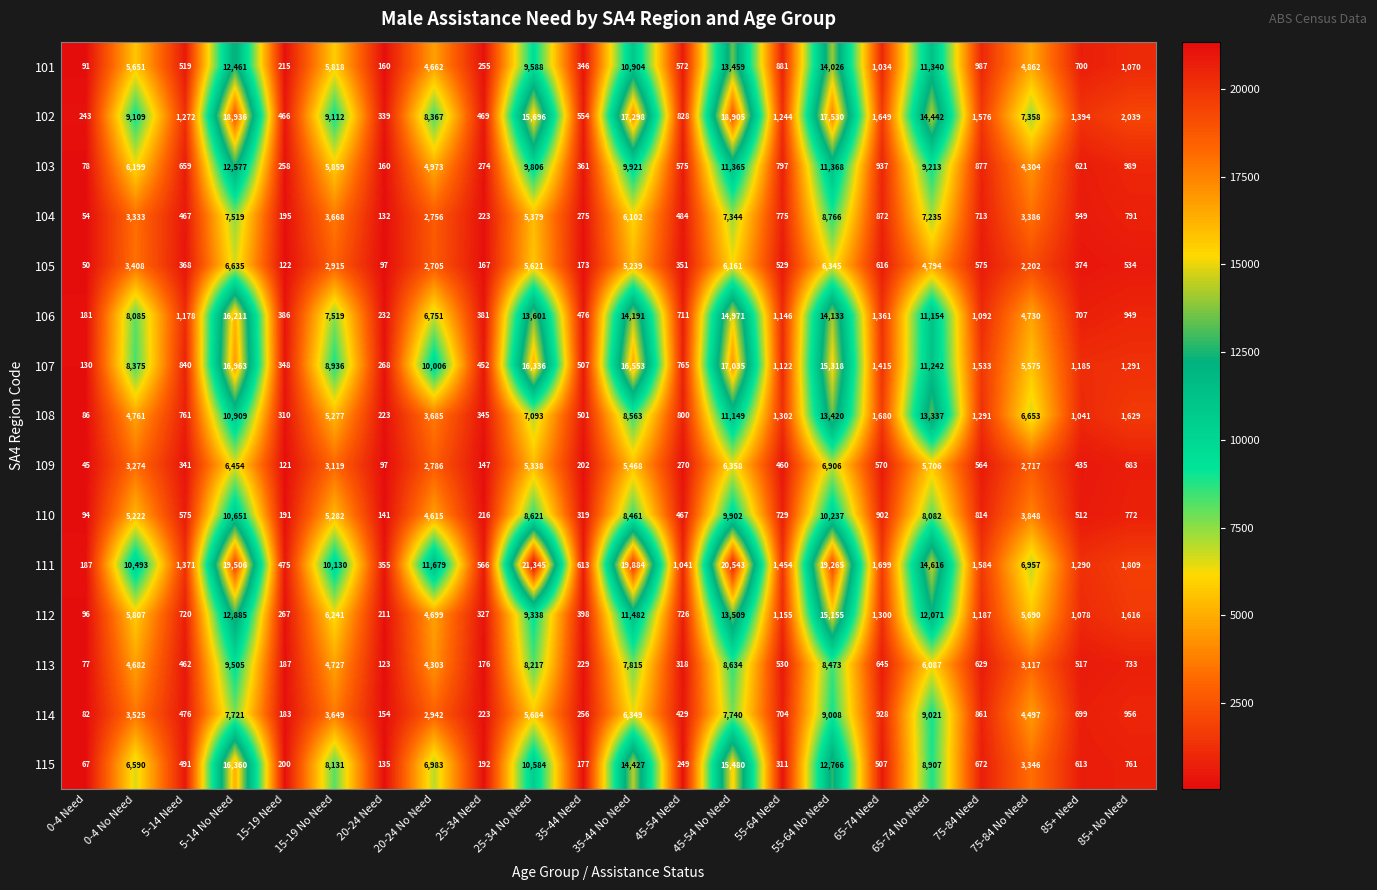

What is the sum of all 107 values?

136195